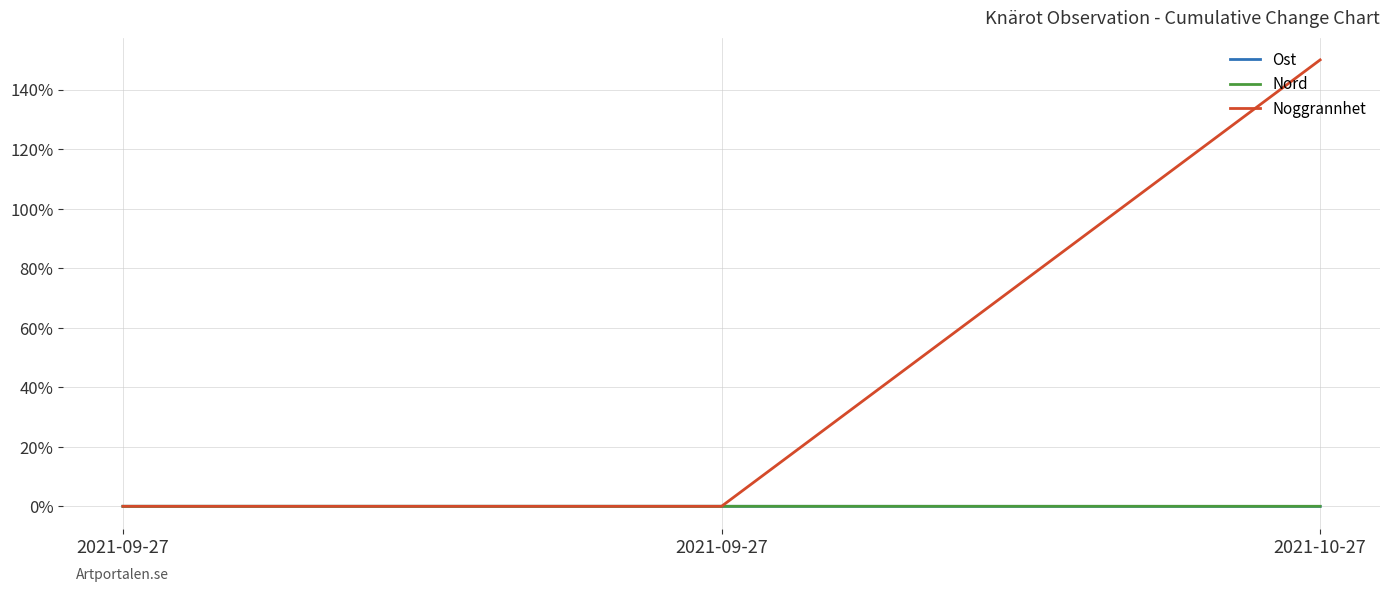

How many lines are shown in the chart?

3